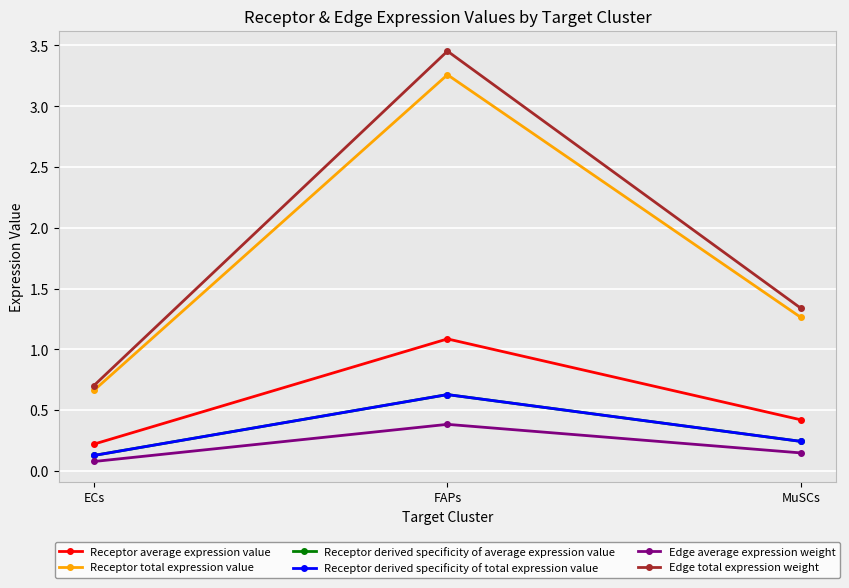

Is this an area chart (filled region under the line)?

No